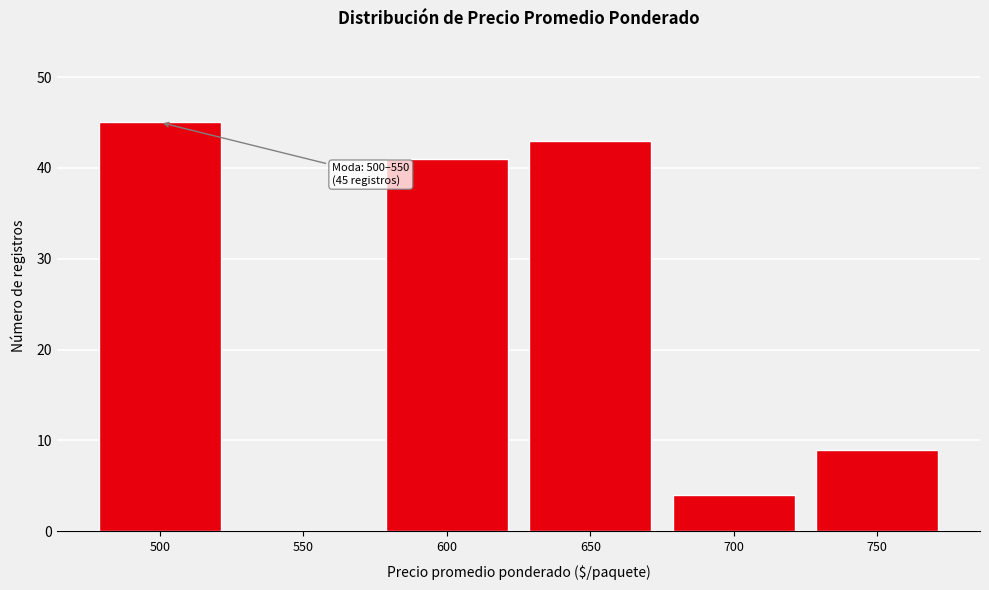

Reading left to right, list all the values displayed in this chart.

500=45	550=0	600=41	650=43	700=4	750=9